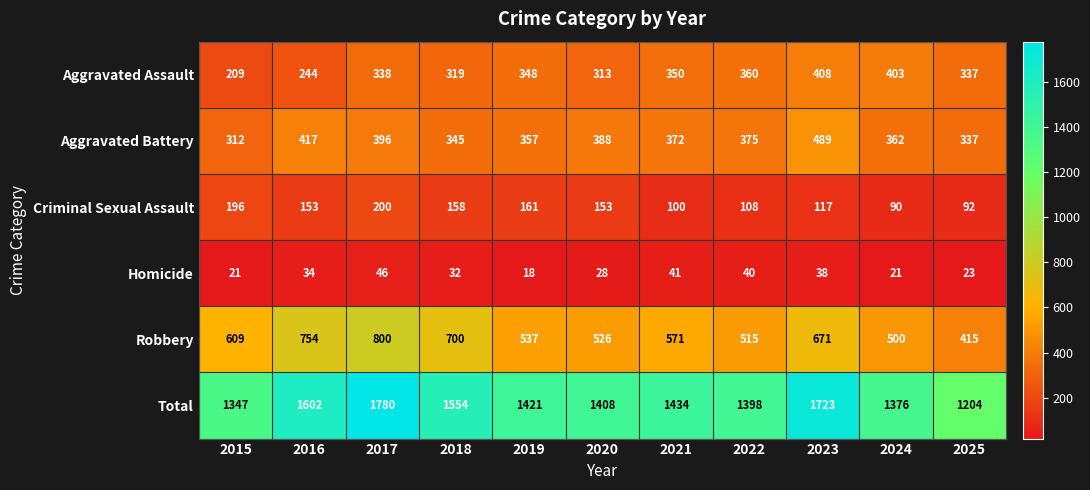

The value of Criminal Sexual Assault at 2022 is 35. True or false?

False